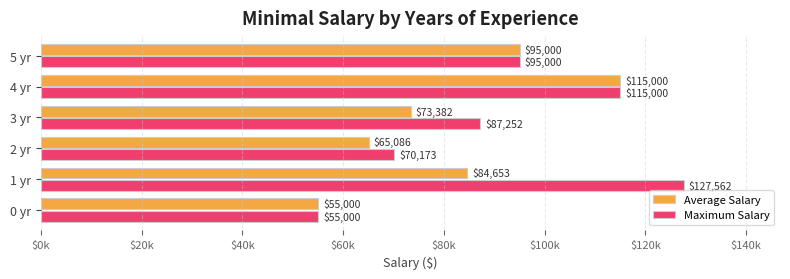

Reading left to right, extract all data points from this chart.

Average Salary: 55000	84653	65086	73382	115000	95000
Maximum Salary: 55000	127562	70173	87252	115000	95000